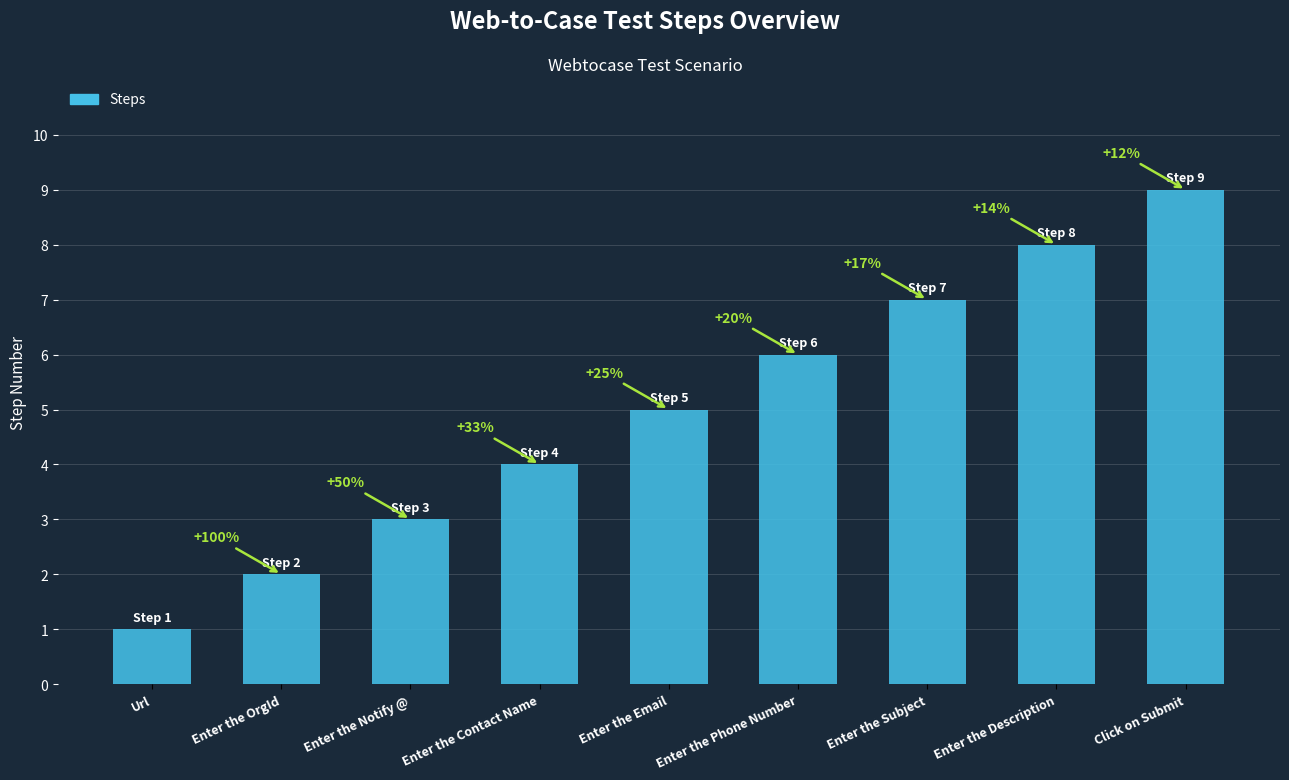

How many bars are there in total?

9